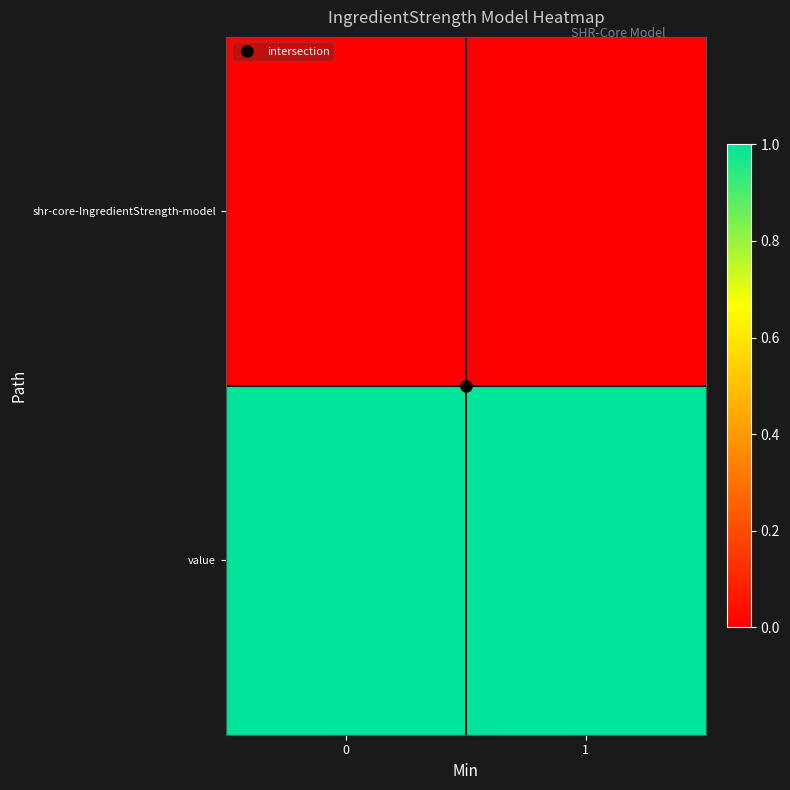

What is the spread (max minus min) of values at 1?

1